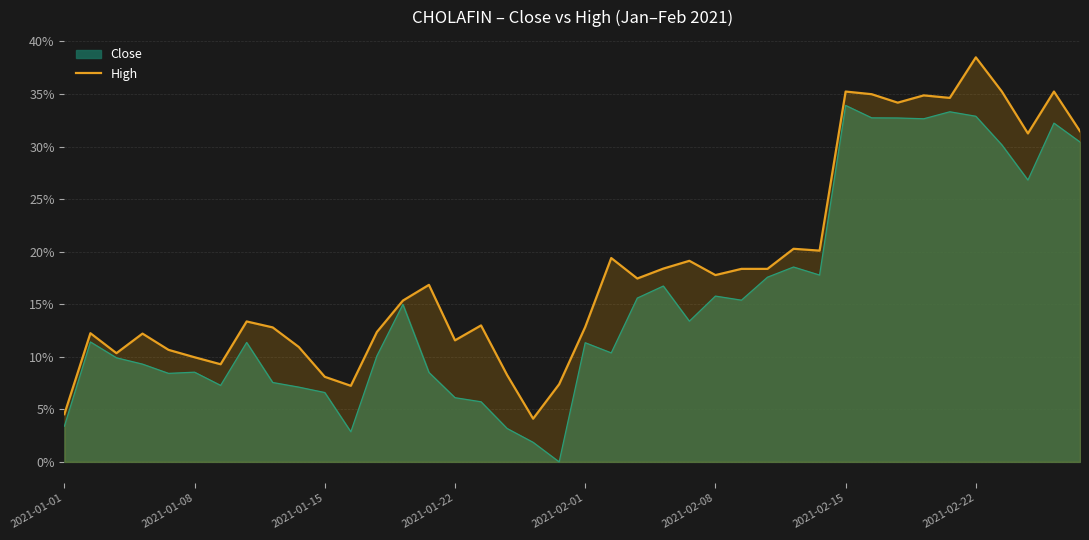

How many lines are shown in the chart?

2